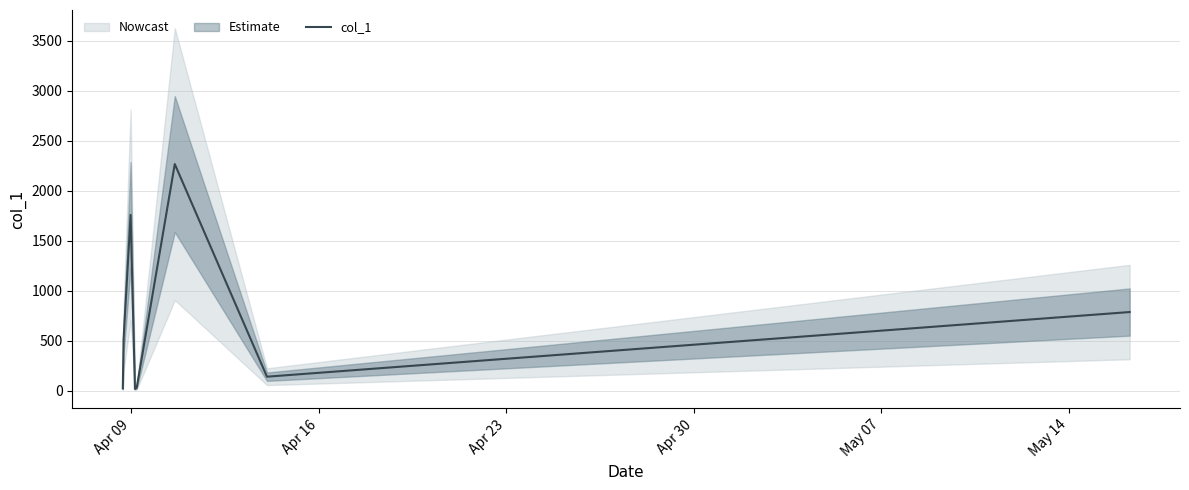

True or false: the data shows 22.9 at Apr 09.

True